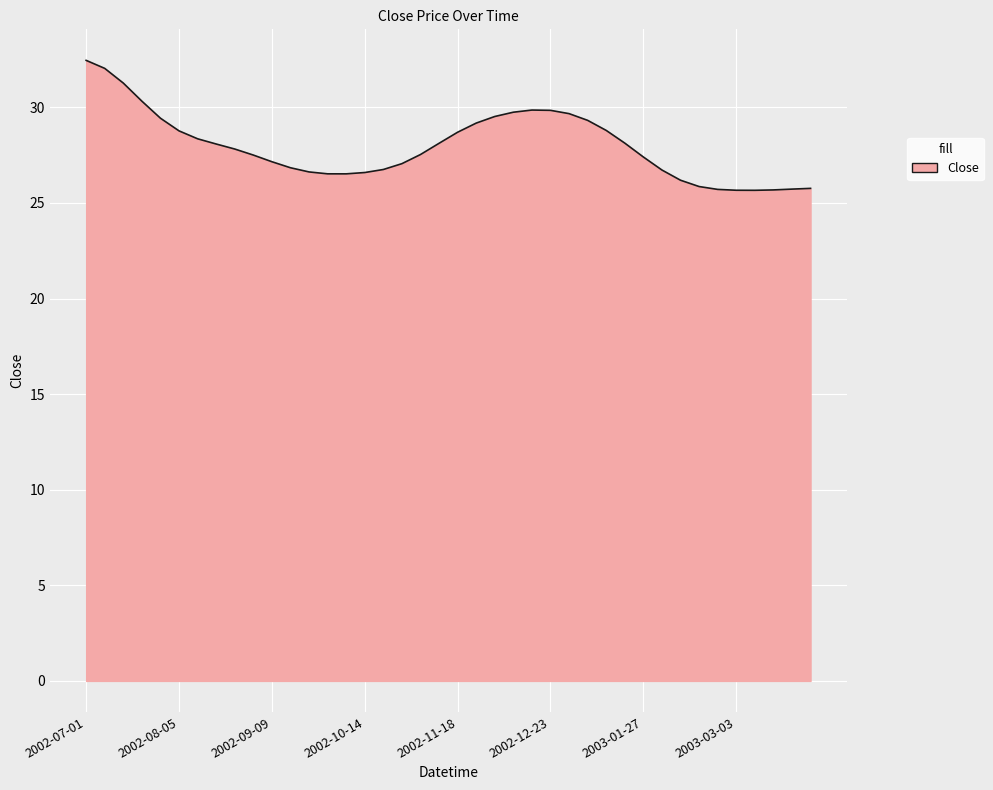

What is the minimum value shown in the chart?

25.7